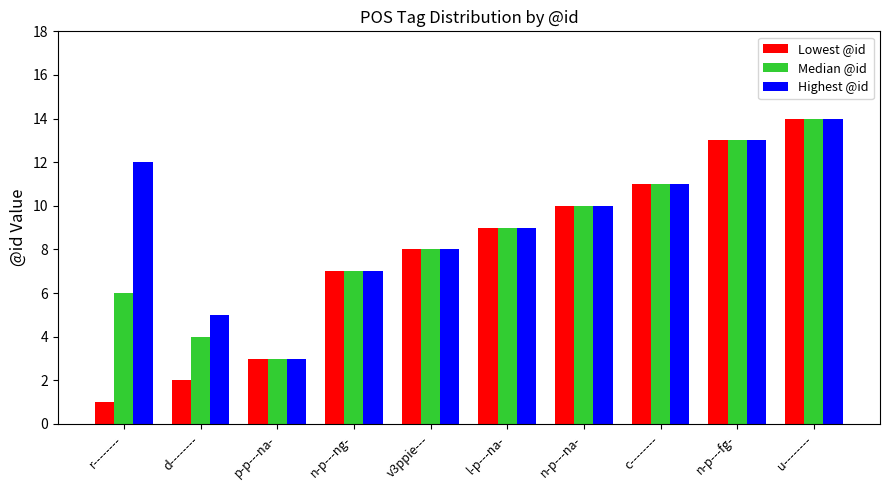

At which category does the chart reach its peak across all series?

u--------